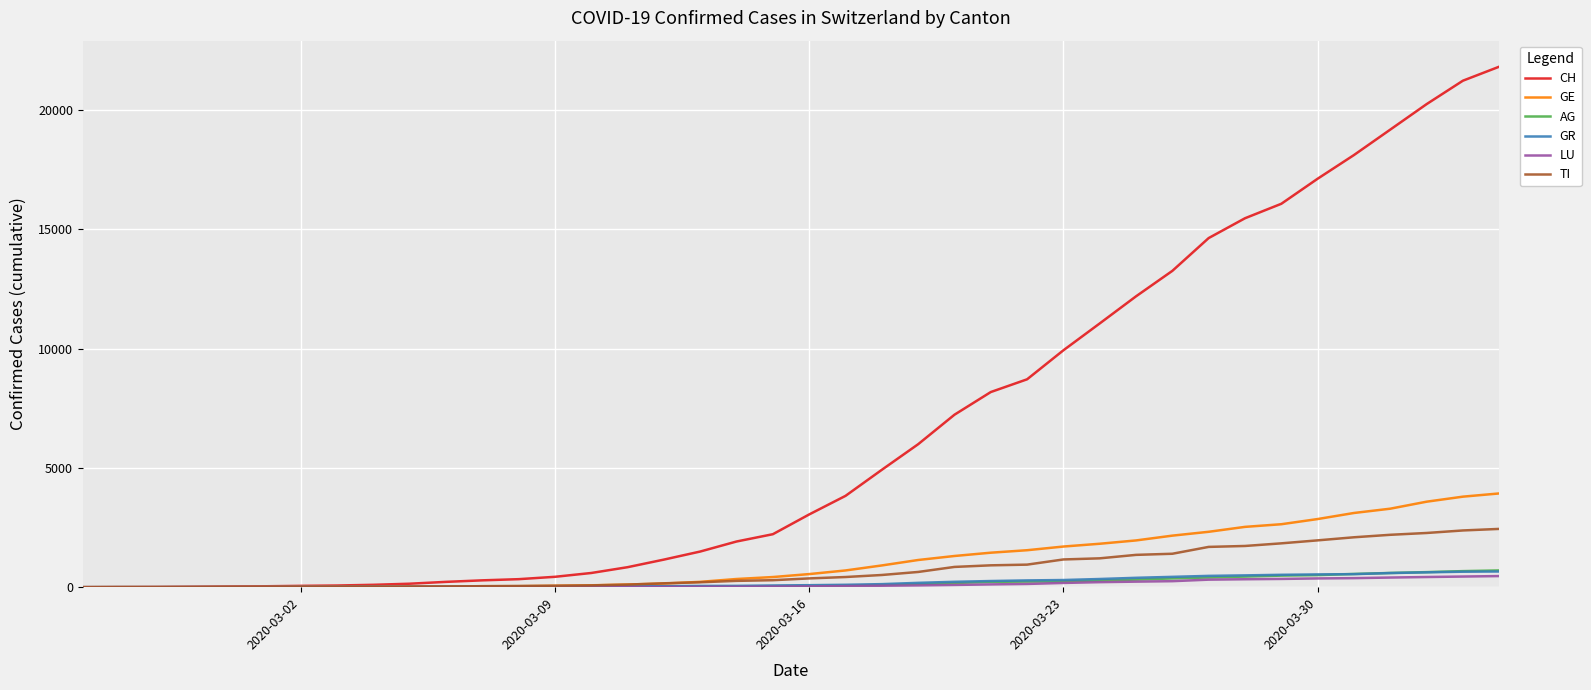

What is the maximum value for AG?

702